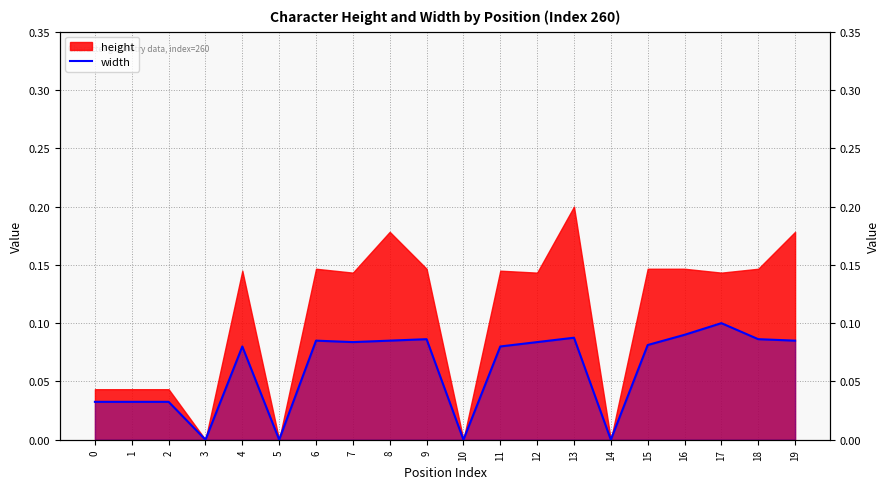

Reading left to right, extract all data points from this chart.

0.0	0.0	0.0	0.0	0.1	0.0	0.1	0.1	0.1	0.1	0.0	0.1	0.1	0.1	0.0	0.1	0.1	0.1	0.1	0.1